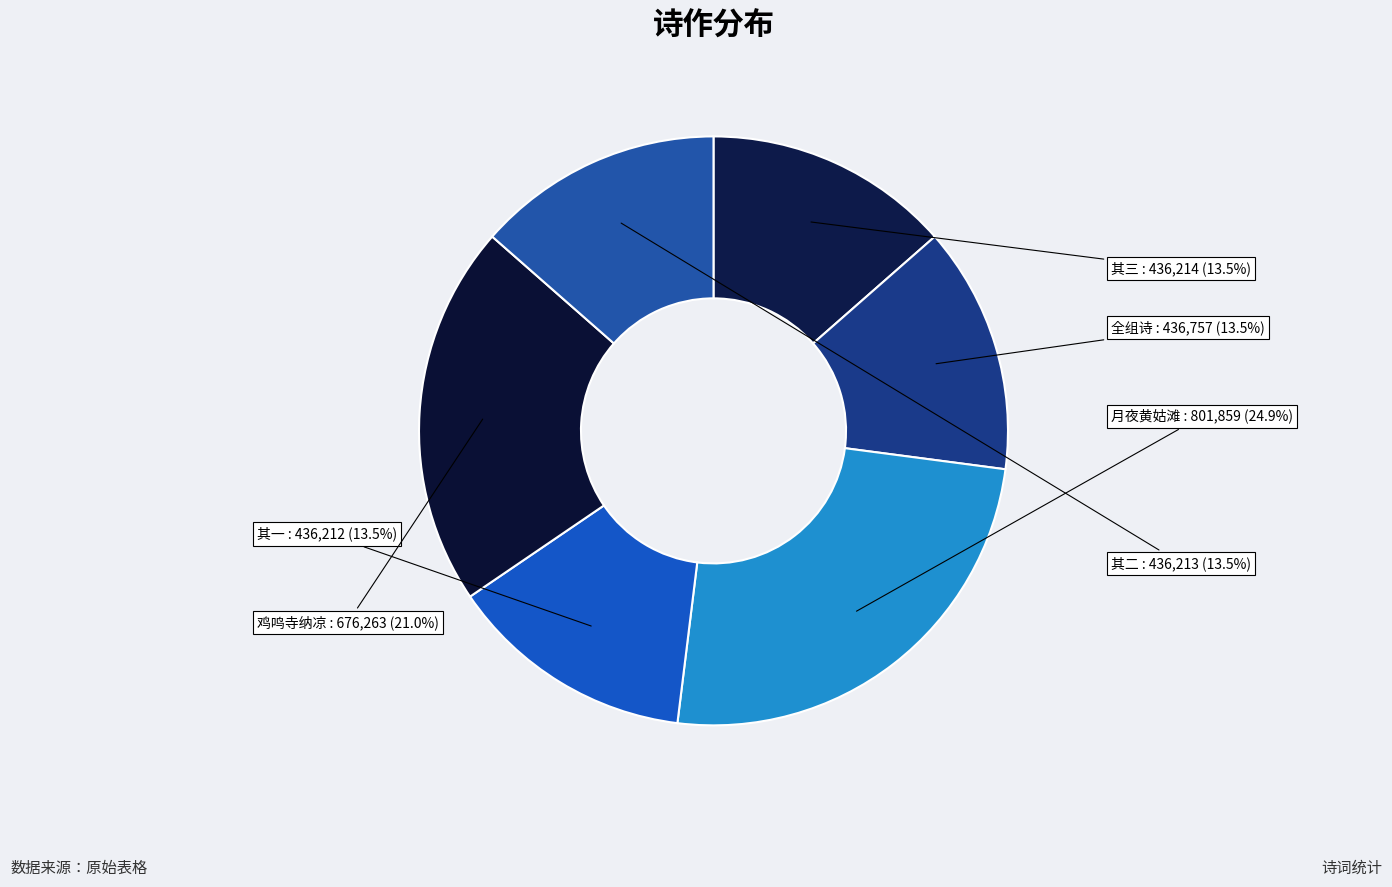

Count the number of slices in the pie.

6